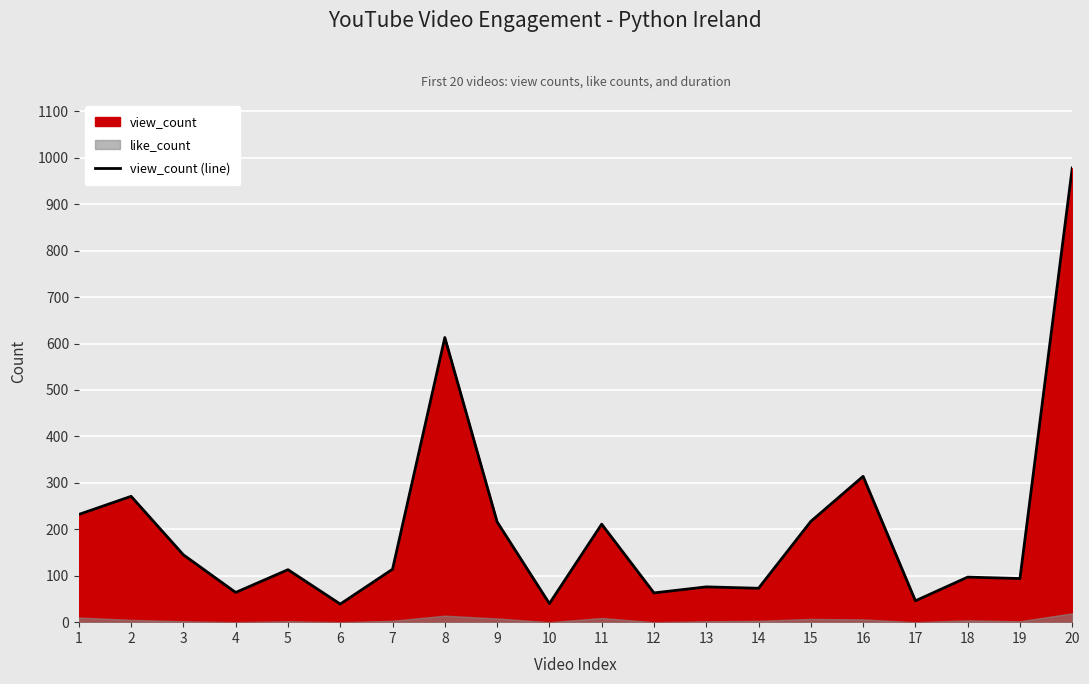

How many data points are less than 114?

10